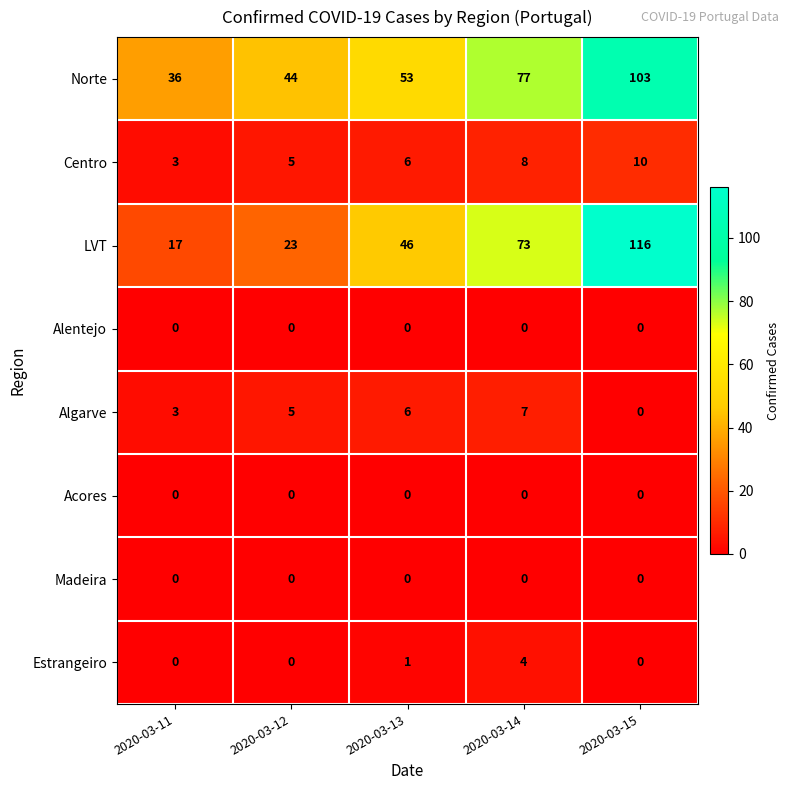

What is the greatest value displayed?

116